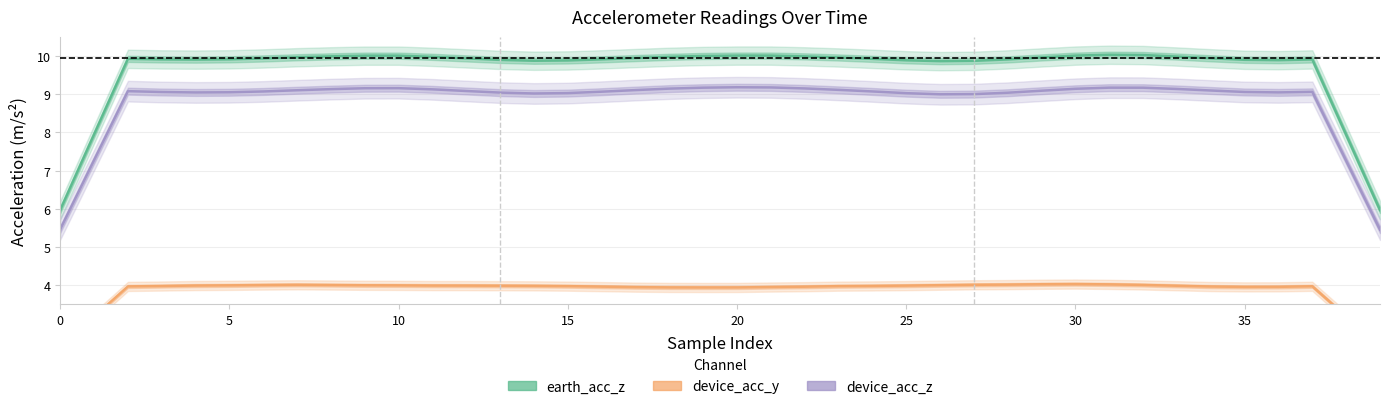

In device_acc_y, how many points are higher than both neighbors (excluding endpoints)?

3